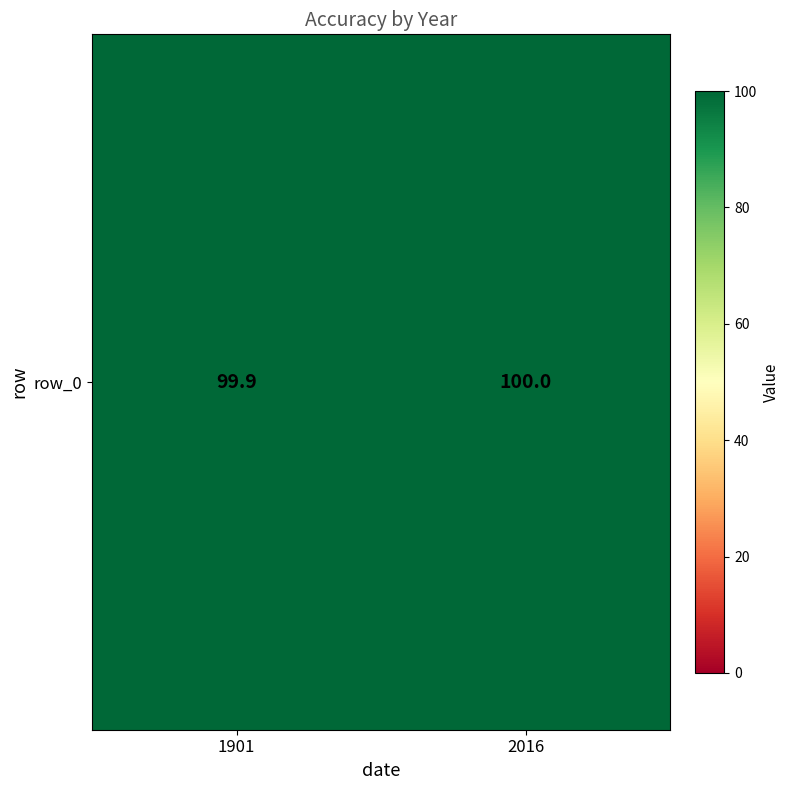

At which category does the chart reach its peak across all series?

2016